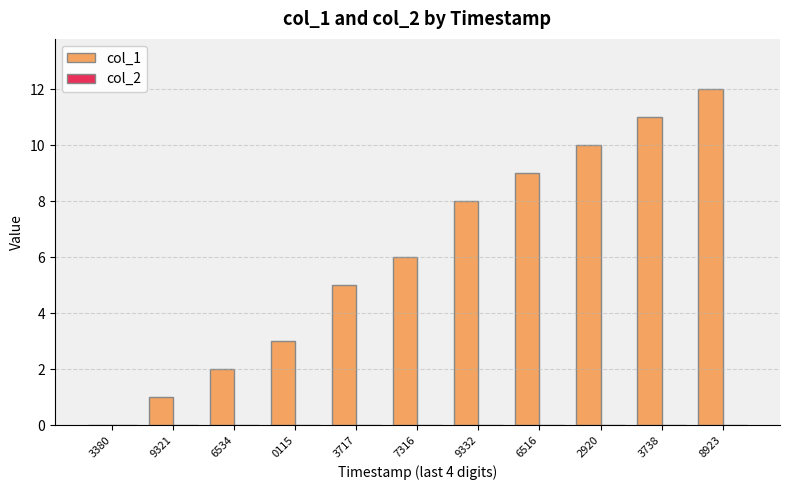

Between 2920 and 6534, which is larger?

2920